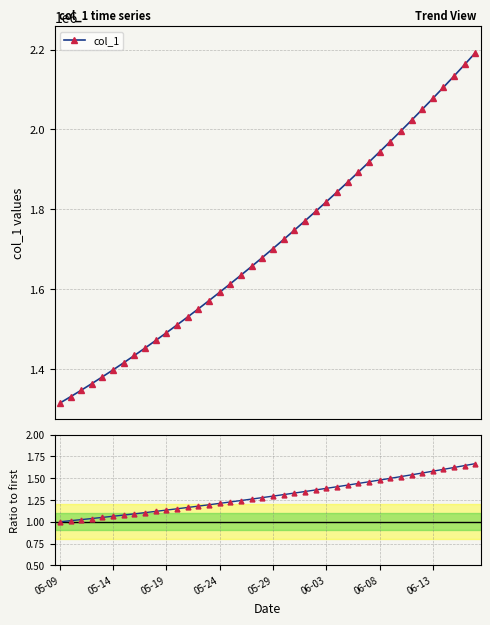

Is this an area chart (filled region under the line)?

No